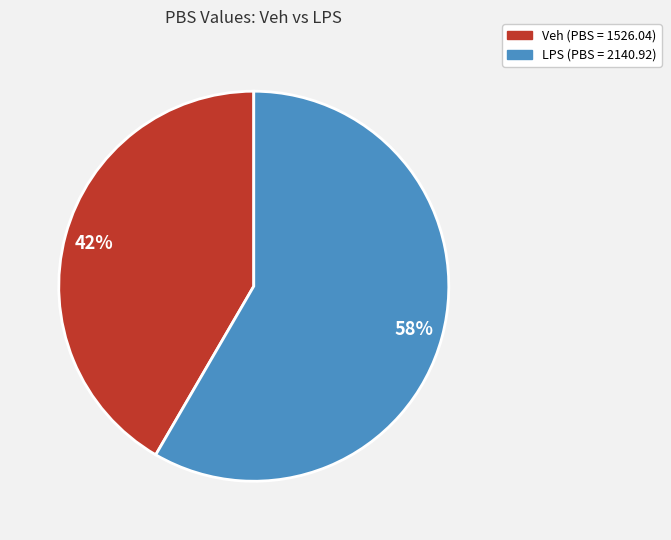

What is the majority slice?

LPS